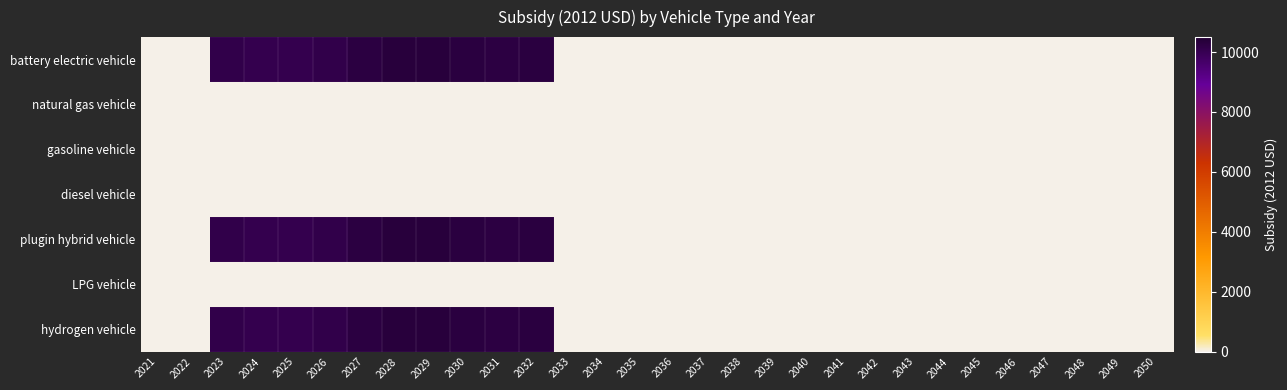

At which category is the sum across all series the highest?

2029